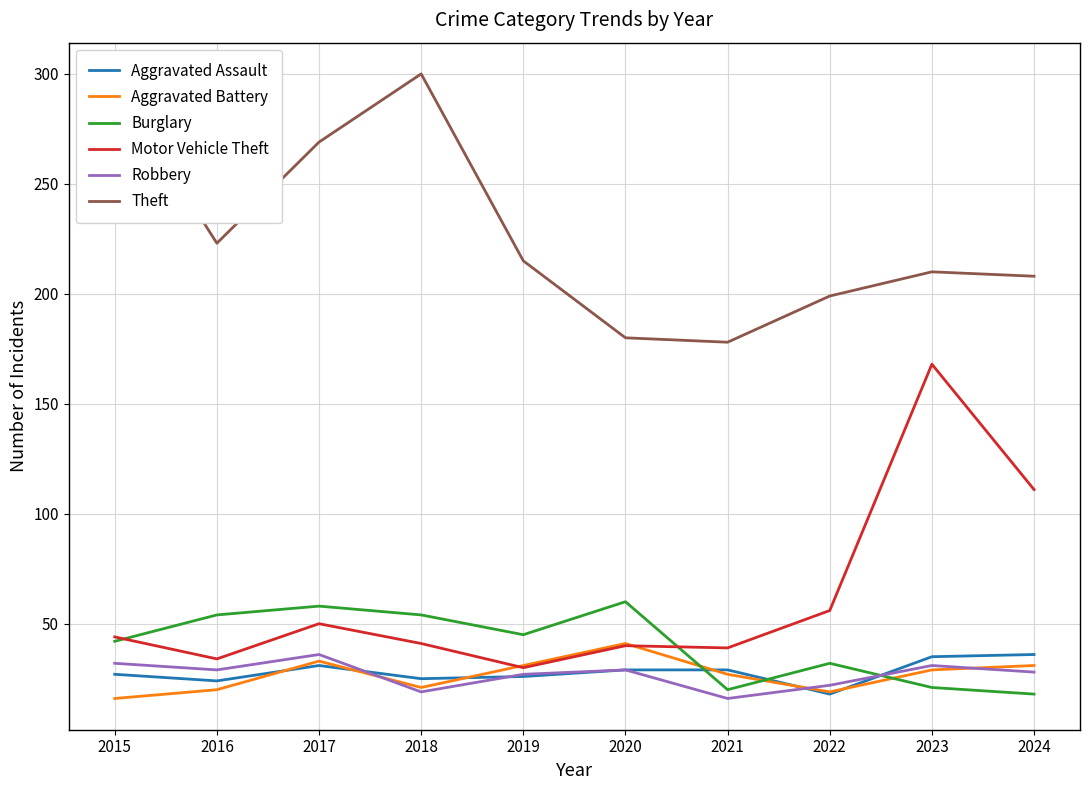

What is the total value across all series at 2018?

460